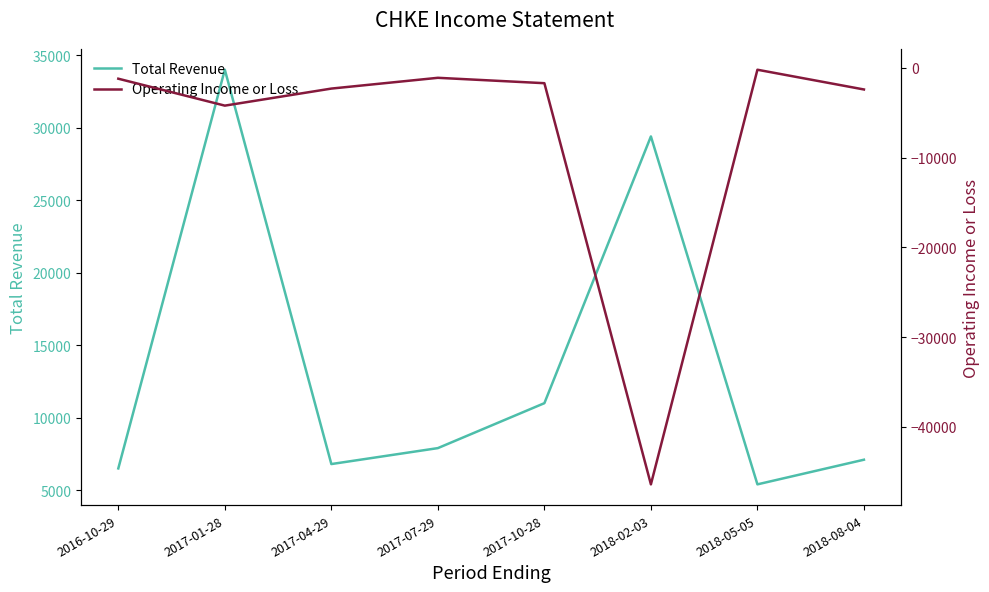

True or false: Operating Income or Loss and Total Revenue cross at least once.

False